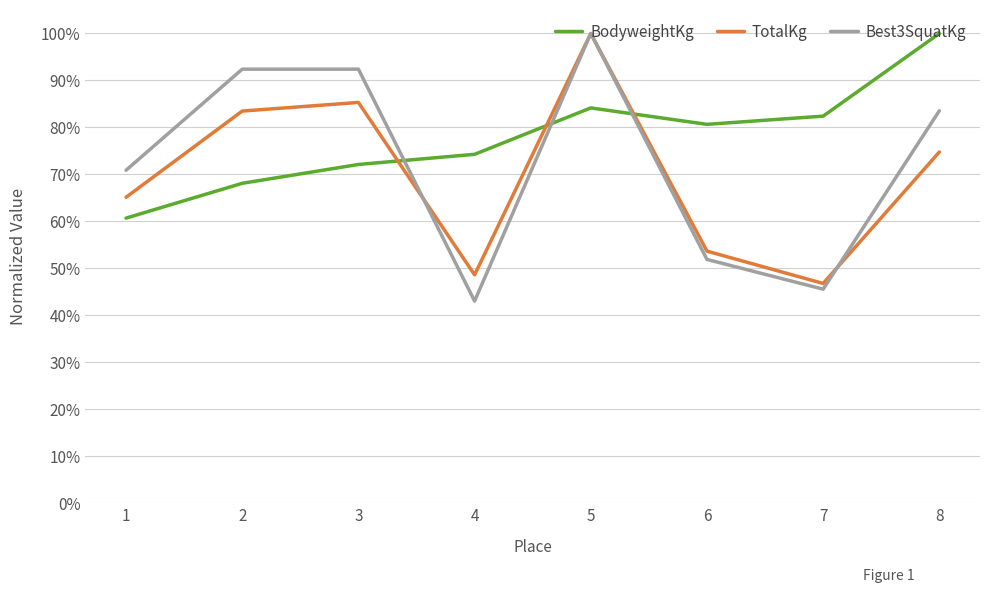

Between 2 and 4, which series saw the biggest shift?

Best3SquatKg